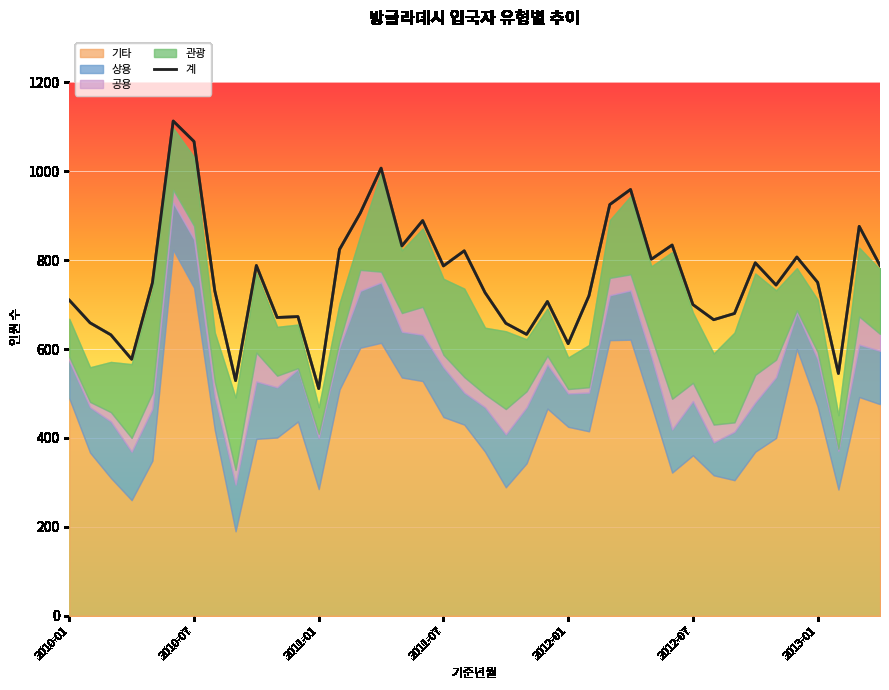

Reading left to right, transcribe all the data shown in this chart.

710	659	632	577	749	1113	1067	731	529	788	671	673	511	824	906	1007	832	889	787	821	727	658	633	707	612	720	925	959	802	834	700	666	680	794	744	807	750	545	876	788